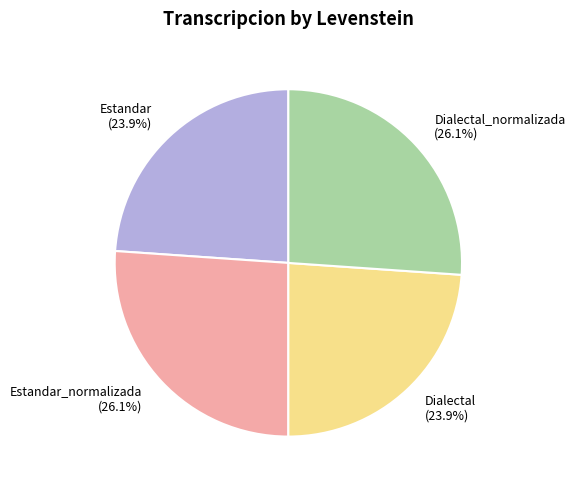

What portion of the pie excludes Dialectal (23.9%)?

76.1%